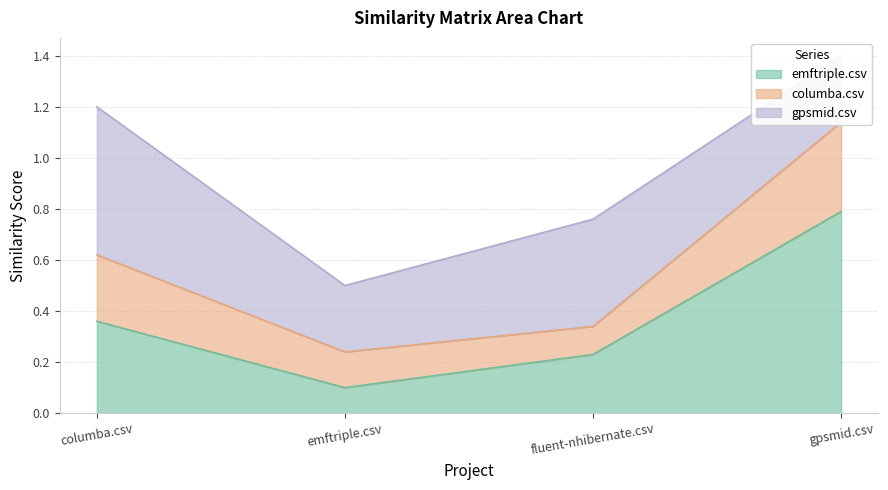

What position from the right is columba.csv?

4